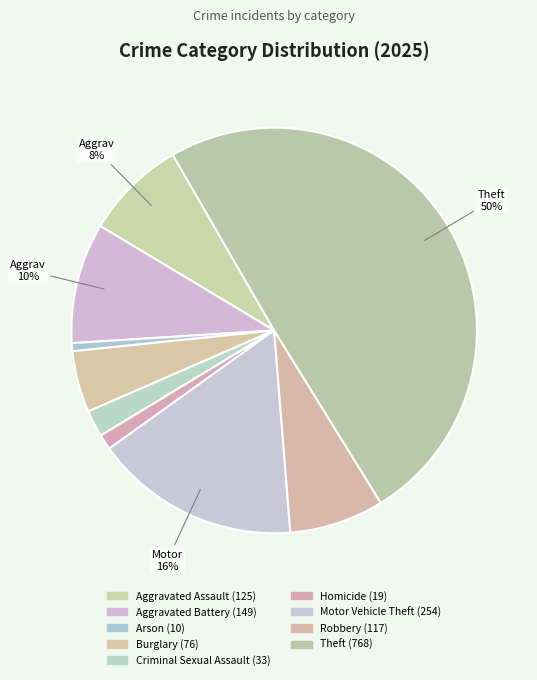

What percentage do Robbery and Aggravated Battery together represent?

17.2%